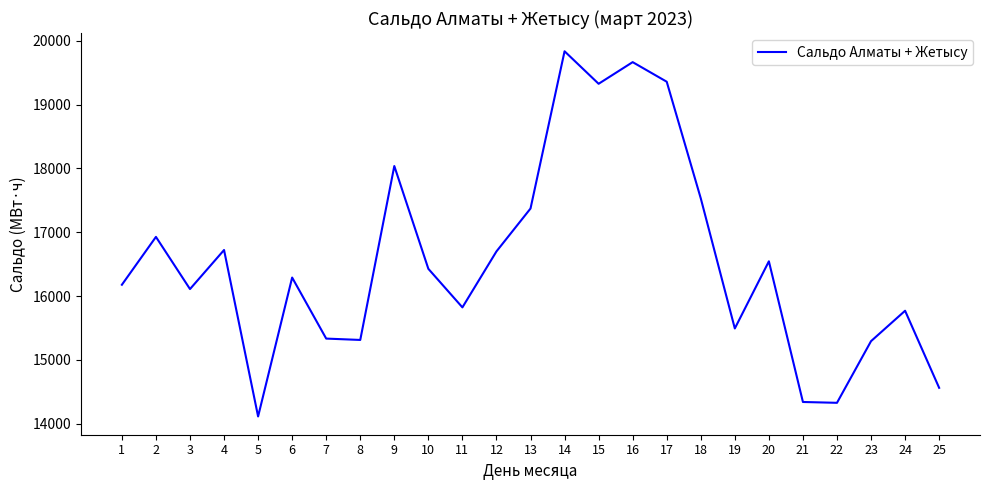

At which label is the value closest to 16975?

2